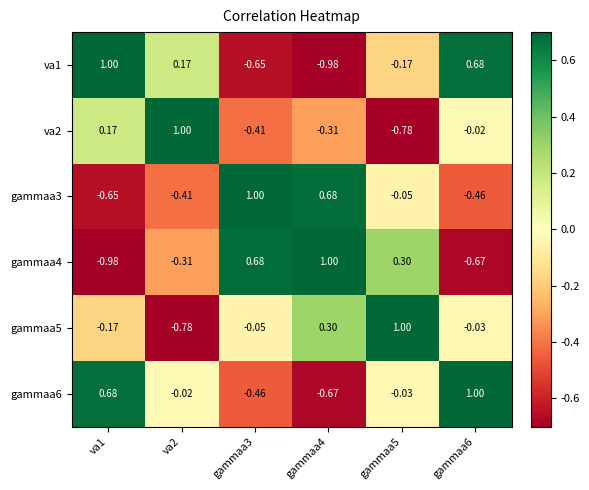

How many values in gammaa4 are above zero?

3